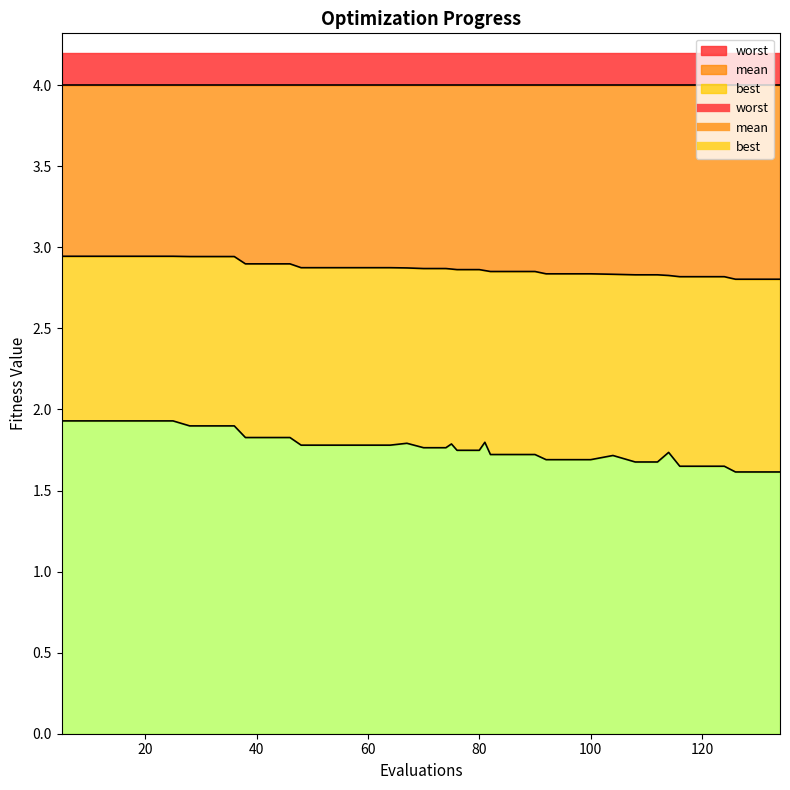

What is the value of the mean point at the 26th from the left?

2.9